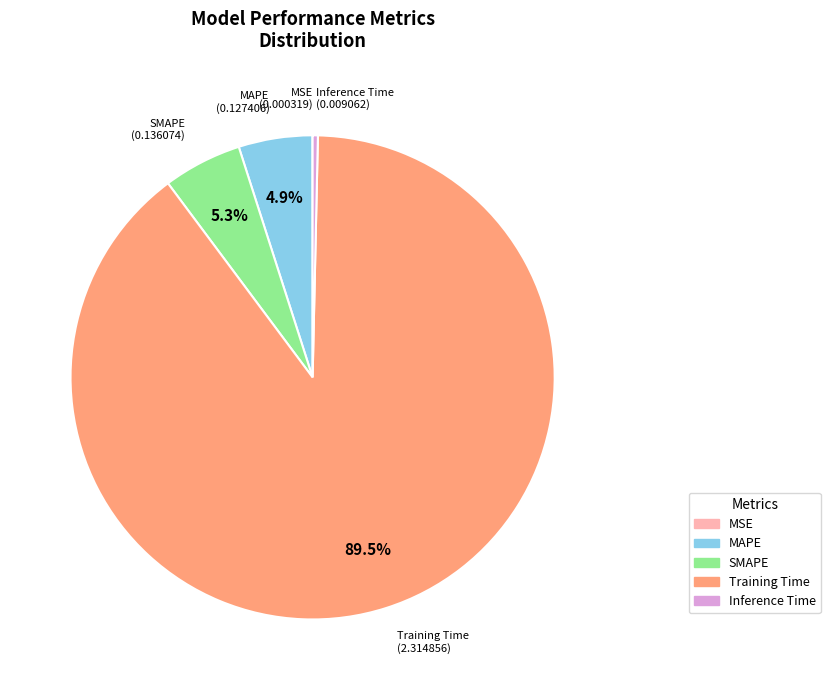

Which slice represents more than half of the pie?

Training Time